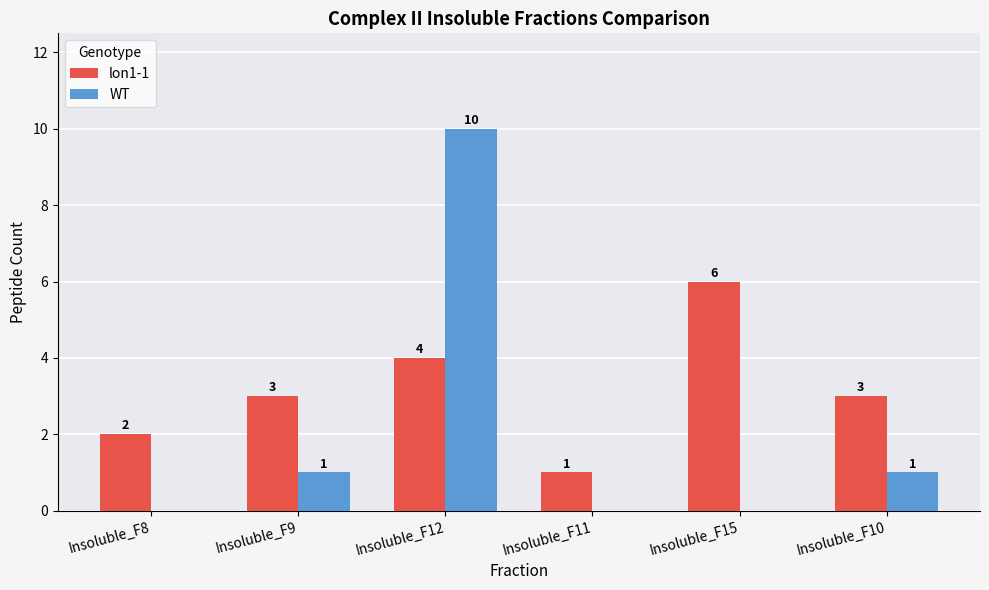

How many values in WT are above zero?

3